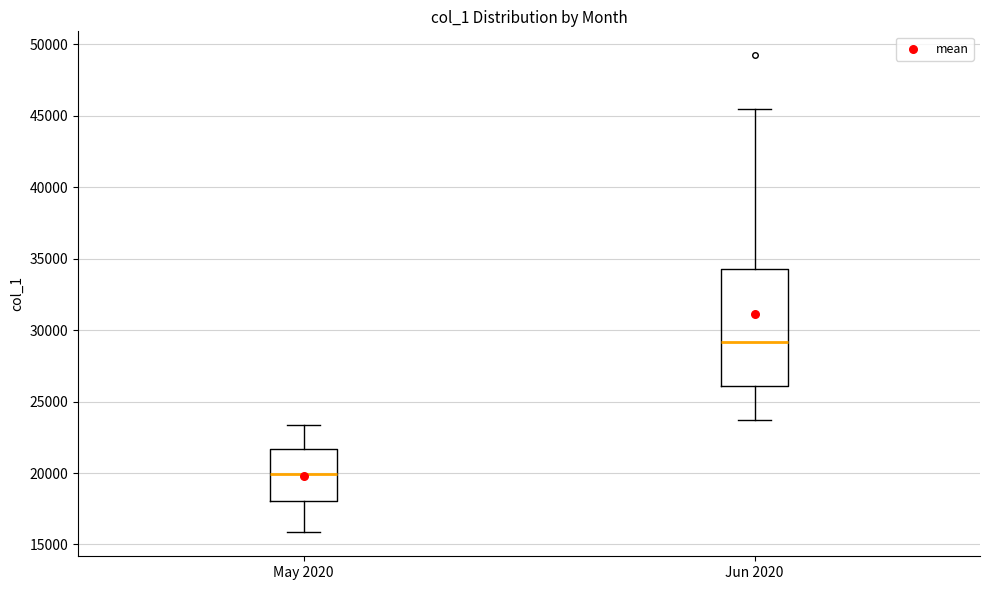

Reading left to right, read every box against the y-axis: the position of its median line, the range the box covers, and the ends of its whiskers. The values are not printed on the chart, so give them approximately, as read against the axis.

May 2020: median 20000, box 18000 to 21500, whiskers 16000 to 23500
Jun 2020: median 29000, box 26000 to 34500, whiskers 23500 to 45500